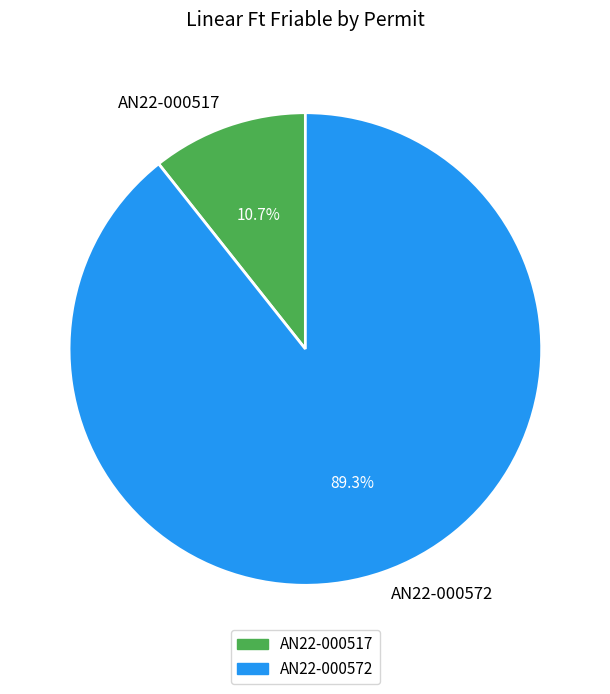

What percentage is the AN22-000517 slice, to the nearest percent?

11%